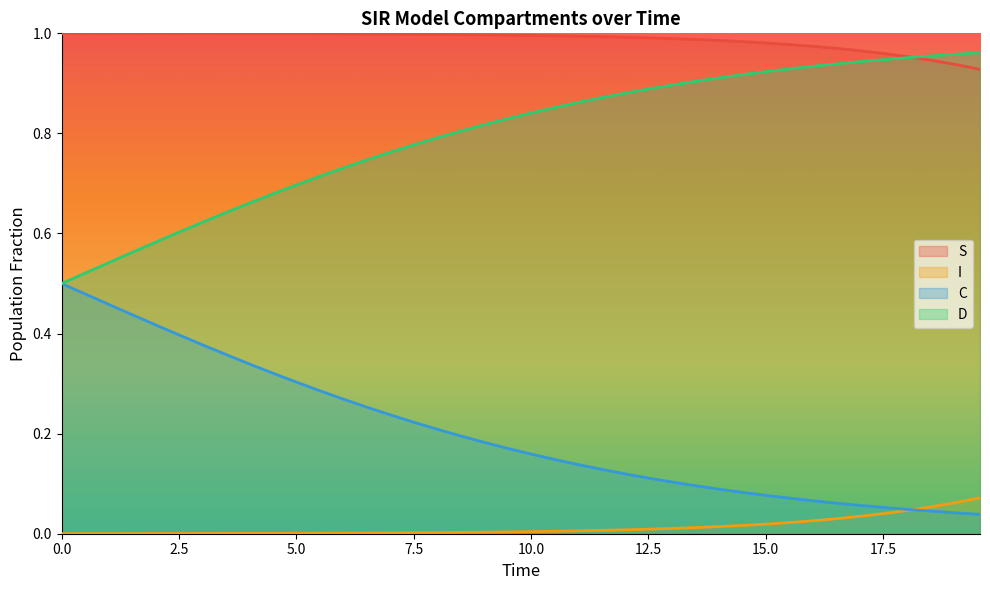

What are all the series names shown in the legend?

S, I, C, D